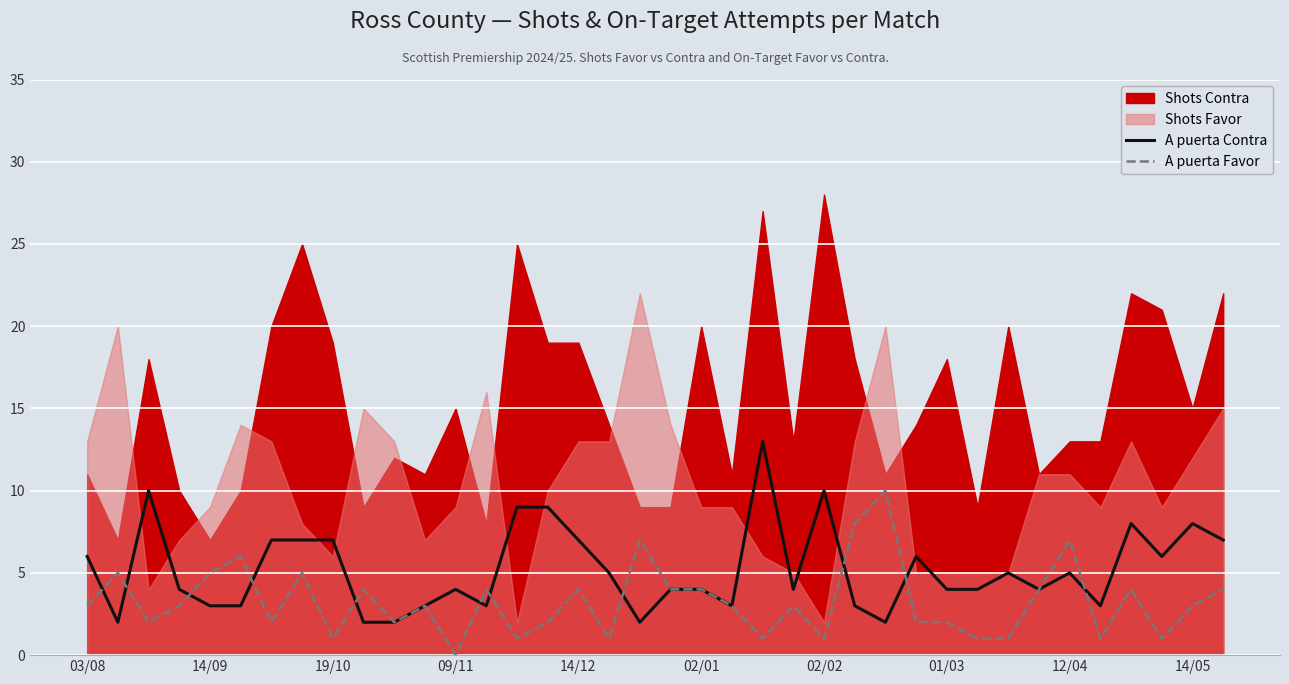

How many lines are shown in the chart?

2